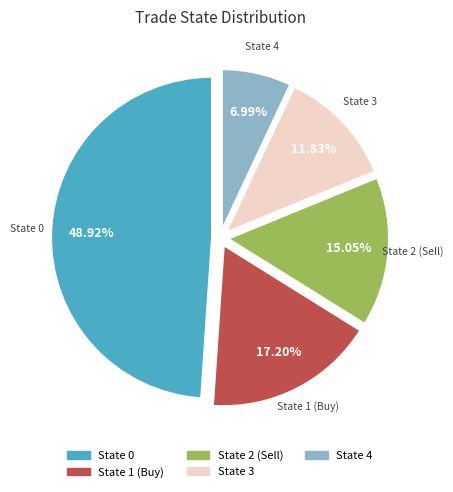

Is there a majority slice in this chart?

No